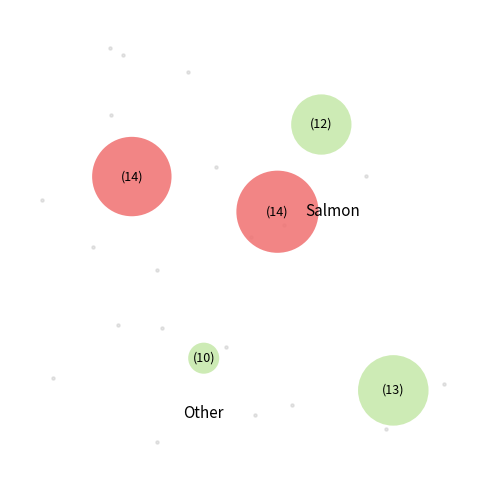

What is the change in value from 0 to 2?

+2.0